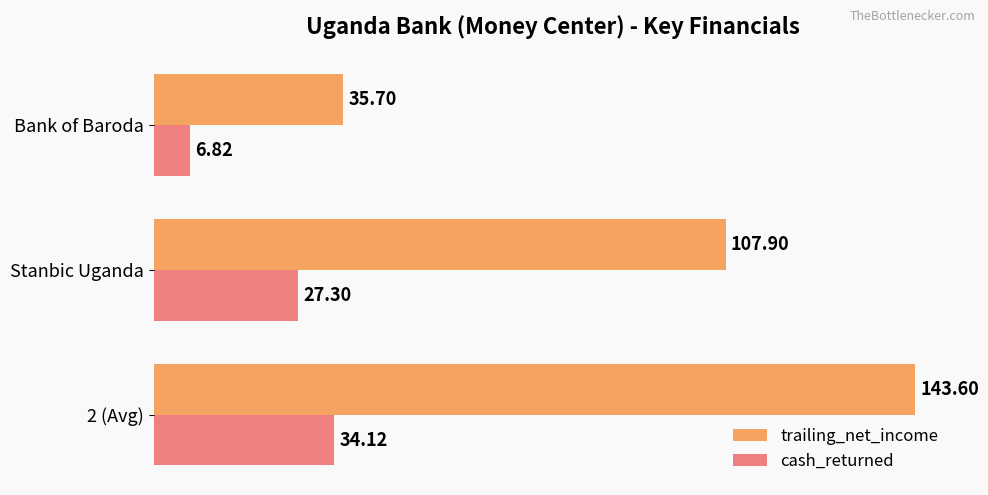

Where is trailing_net_income nearest to the value 89?

Stanbic Uganda